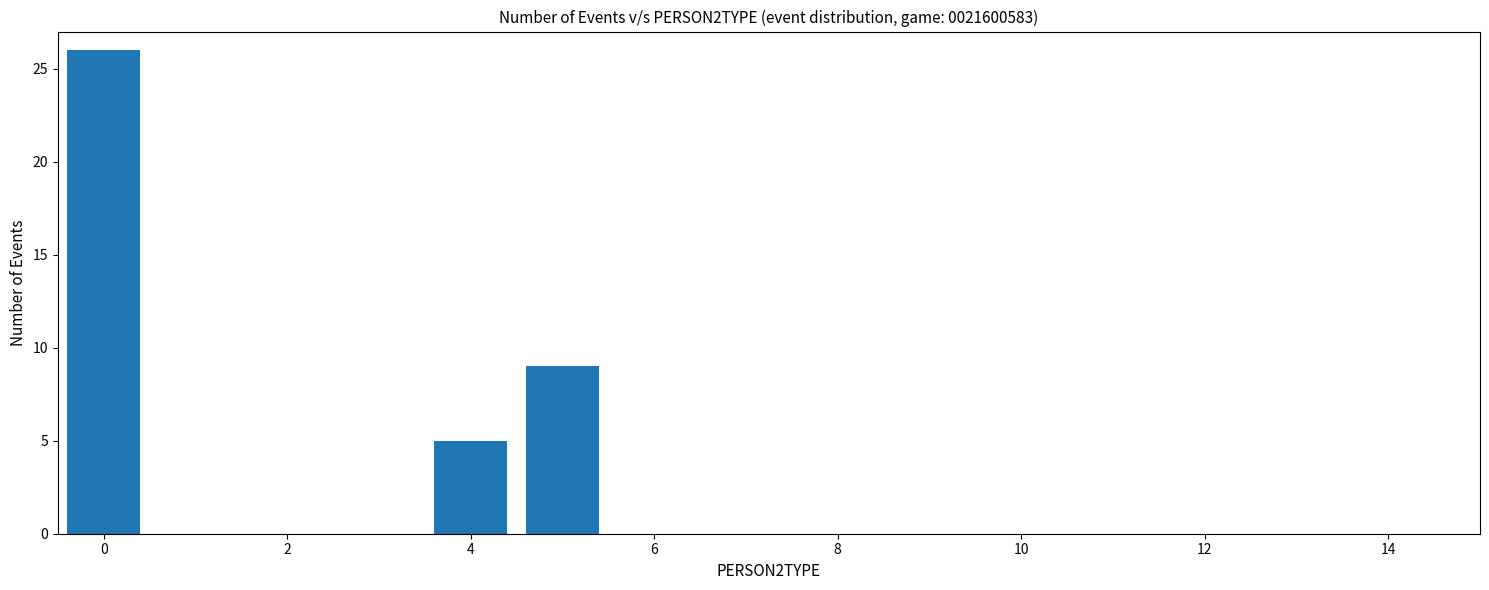

What is the difference between the maximum and minimum values?

21